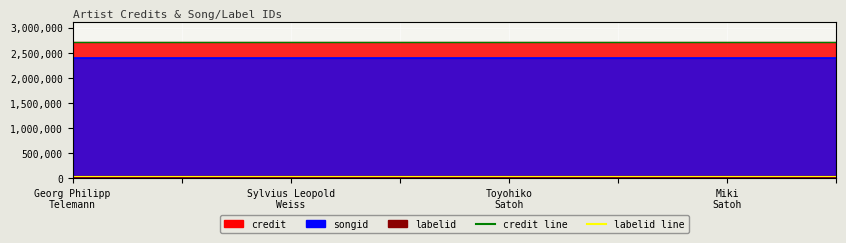

Where is songid line nearest to the value 2395732?

Georg Philipp
Telemann